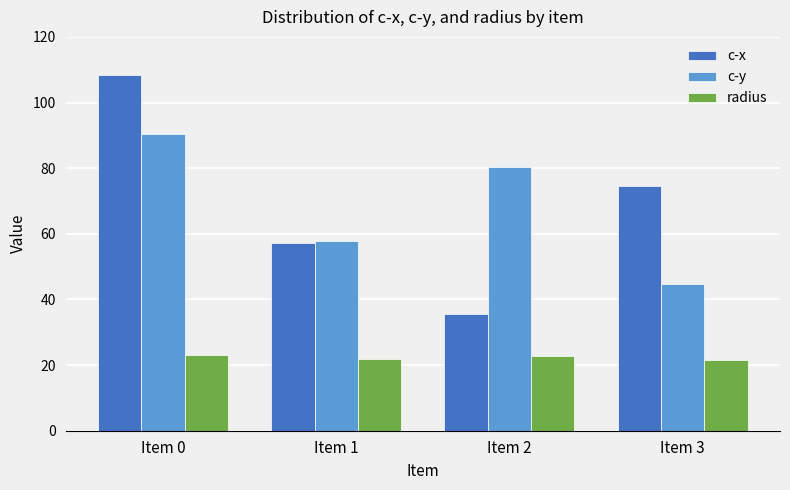

How many data points in c-y are above 80?

2